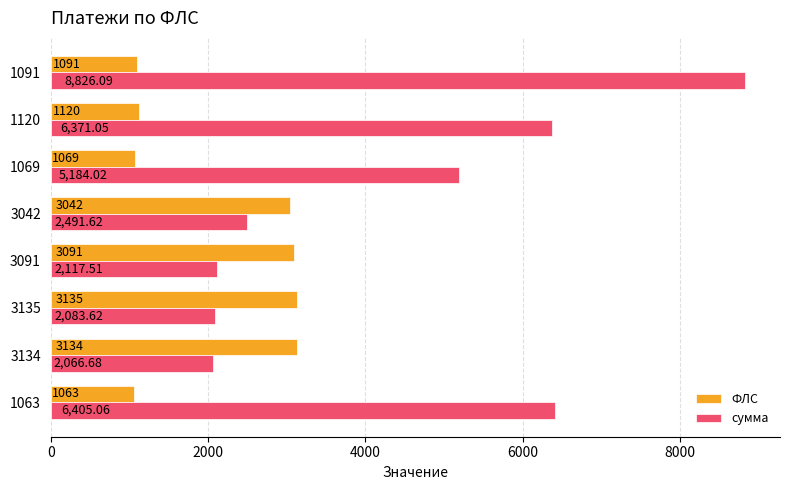

Which category has the highest value in the ФЛС series?

3135